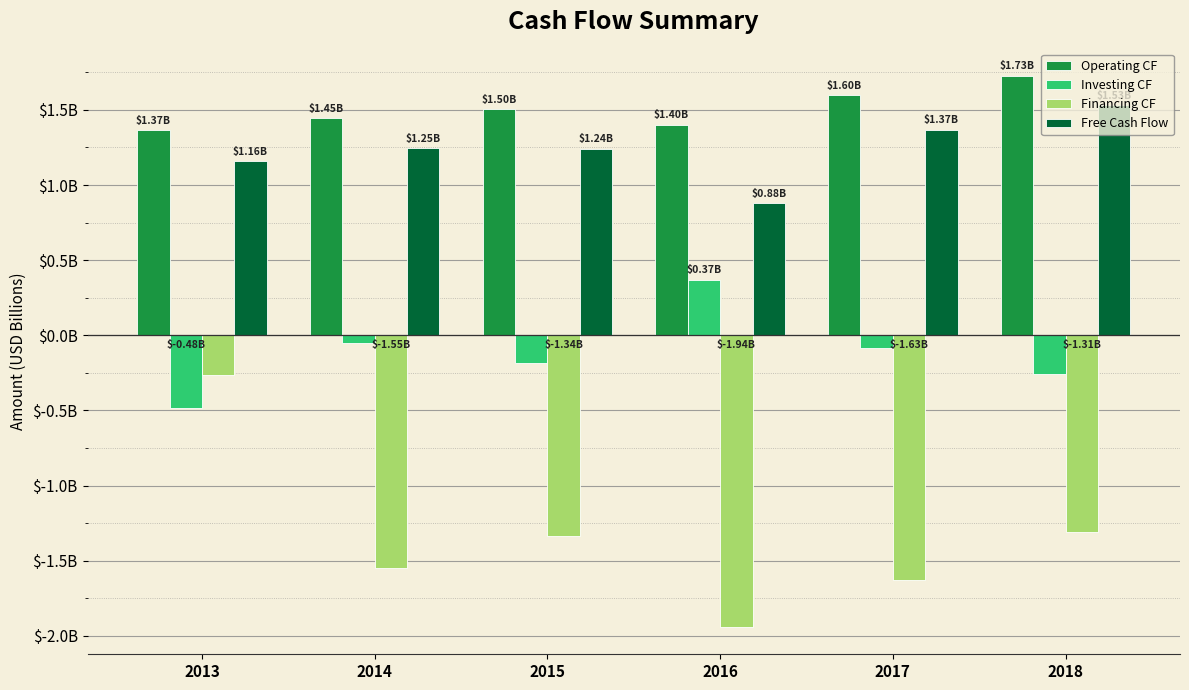

Are the bars horizontal?

No